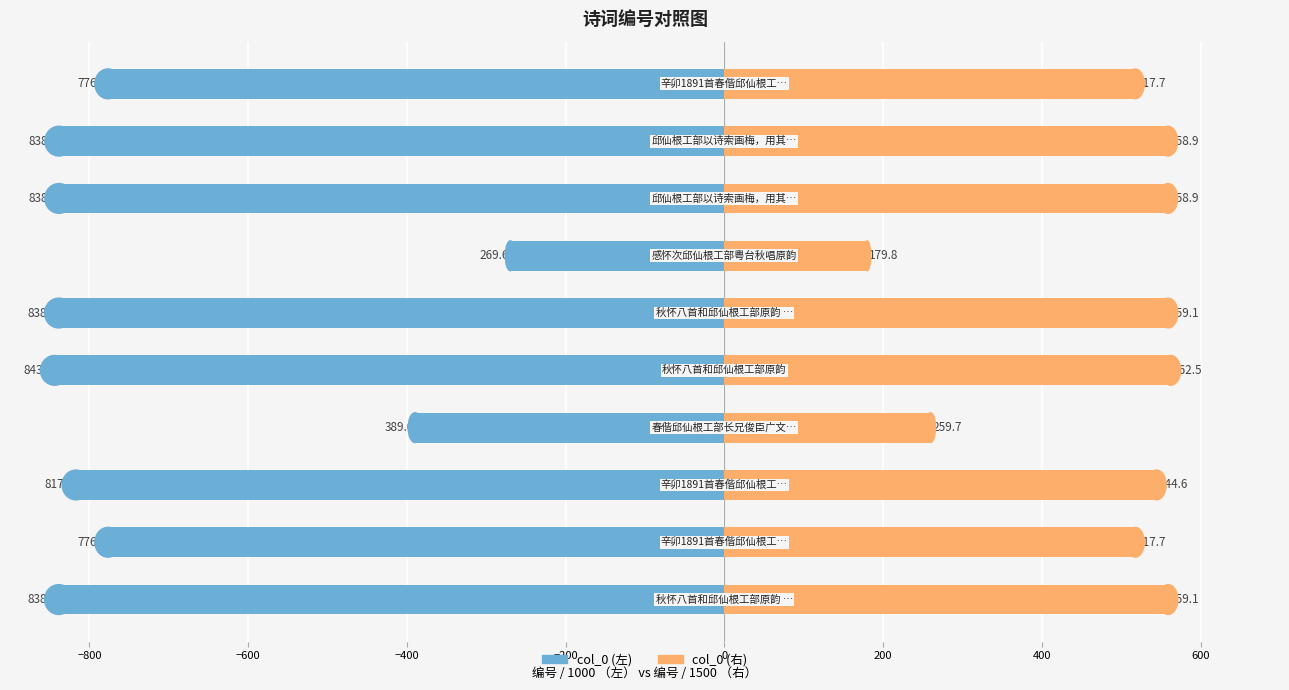

Reading left to right, what are all the values shown in this chart?

col_0 (左): -838.6	-776.5	-817.0	-389.6	-843.7	-838.6	-269.6	-838.3	-838.3	-776.5
col_0 (右): 559.1	517.7	544.6	259.7	562.5	559.1	179.8	558.9	558.9	517.7